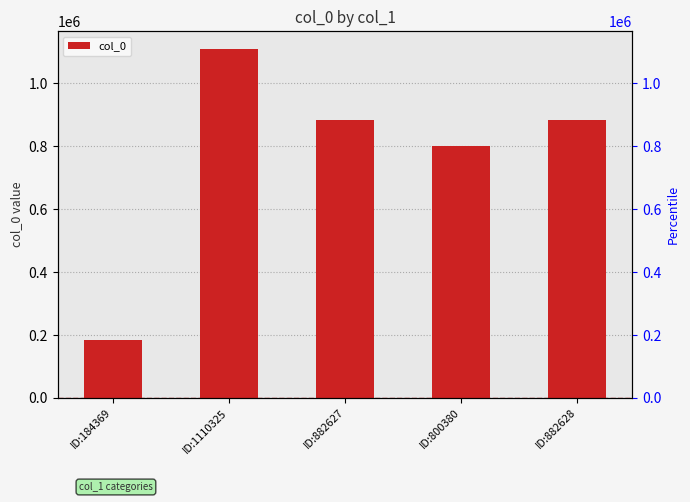

Rank the categories by value from lowest to highest.

ID:184369, ID:800380, ID:882627, ID:882628, ID:1110325